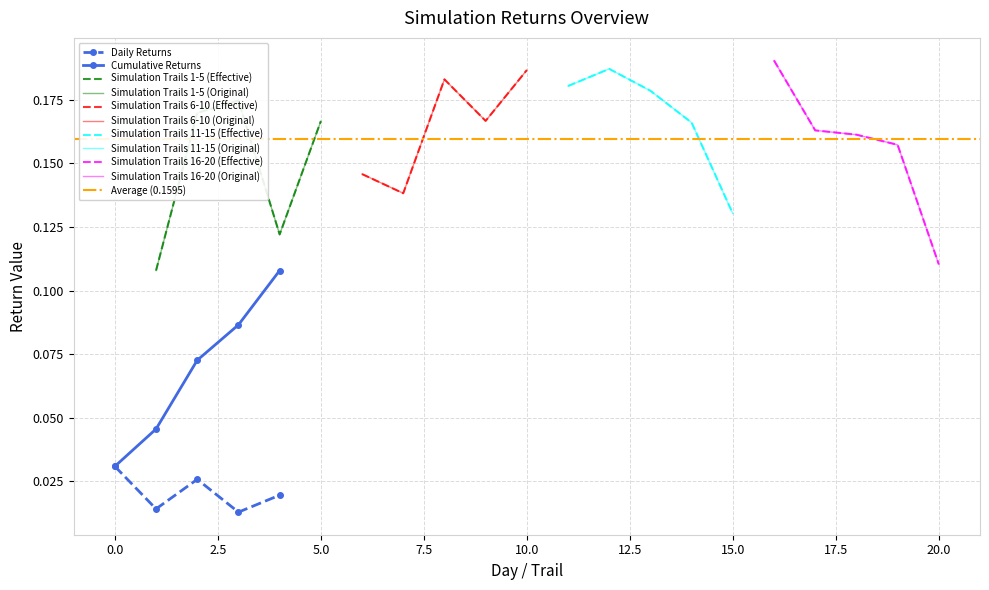

In Daily Returns, how many points are higher than both neighbors (excluding endpoints)?

1